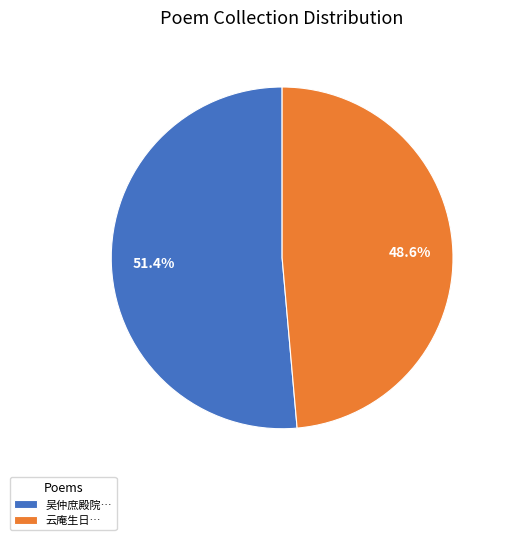

What is the majority slice?

吴仲庶殿院…